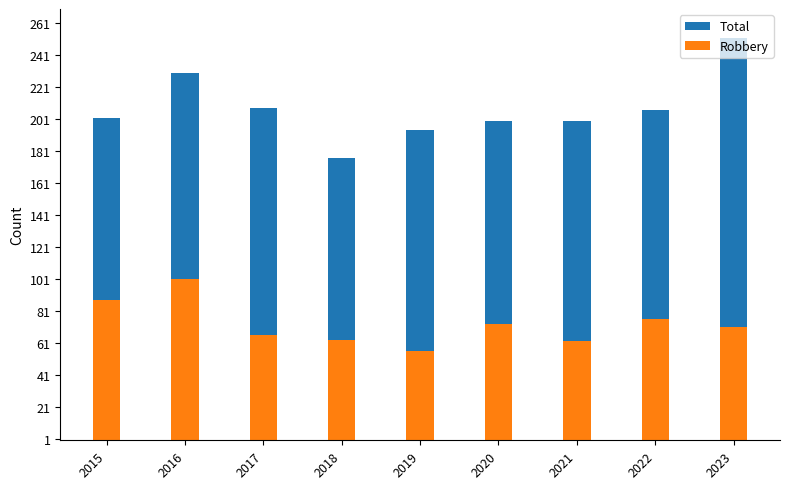

What is the value of the Robbery bar at the 9th from the left?

71